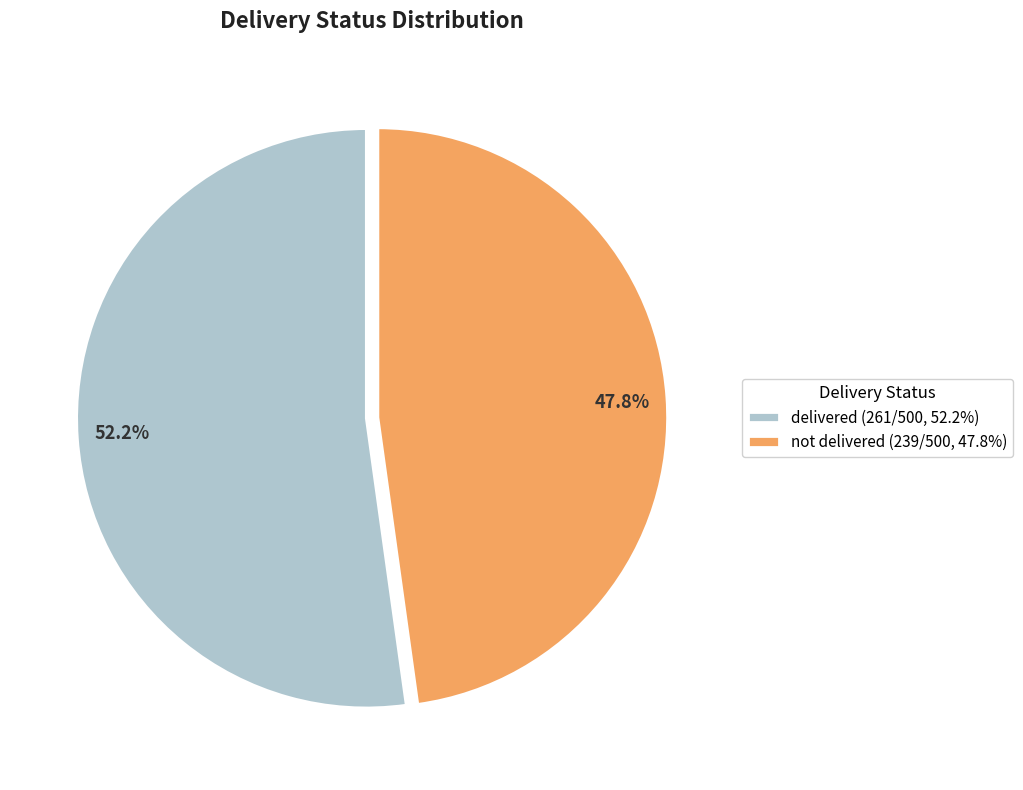

True or false: delivered accounts for 52% of the total.

True